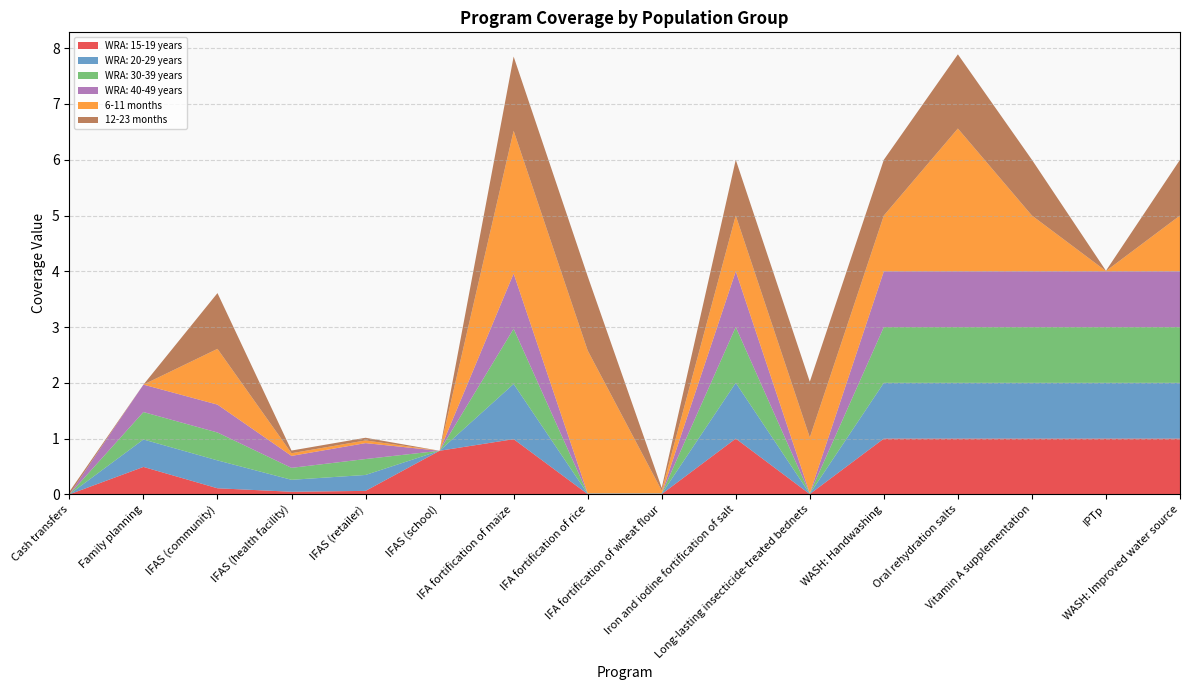

Reading left to right, list all the values displayed in this chart.

WRA: 15-19 years: 0.0	0.5	0.1	0.0	0.1	0.8	1.0	0.0	0.0	1.0	0.0	1.0	1.0	1.0	1.0	1.0
WRA: 20-29 years: 0.0	0.5	0.5	0.2	0.3	0.0	1.0	0.0	0.0	1.0	0.0	1.0	1.0	1.0	1.0	1.0
WRA: 30-39 years: 0.0	0.5	0.5	0.2	0.3	0.0	1.0	0.0	0.0	1.0	0.0	1.0	1.0	1.0	1.0	1.0
WRA: 40-49 years: 0.0	0.5	0.5	0.2	0.3	0.0	1.0	0.0	0.0	1.0	0.0	1.0	1.0	1.0	1.0	1.0
6-11 months: 0.0	0.0	1.0	0.0	0.0	0.0	2.6	2.6	0.0	1.0	1.0	1.0	2.6	1.0	0.0	1.0
12-23 months: 0.0	0.0	1.0	0.0	0.0	0.0	1.3	1.3	0.0	1.0	1.0	1.0	1.3	1.0	0.0	1.0